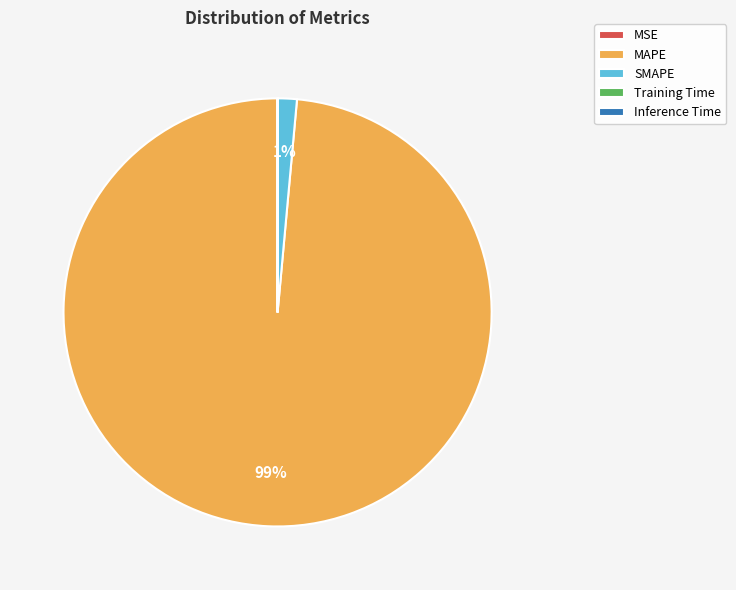

The MAPE slice represents 99% of the pie. True or false?

True